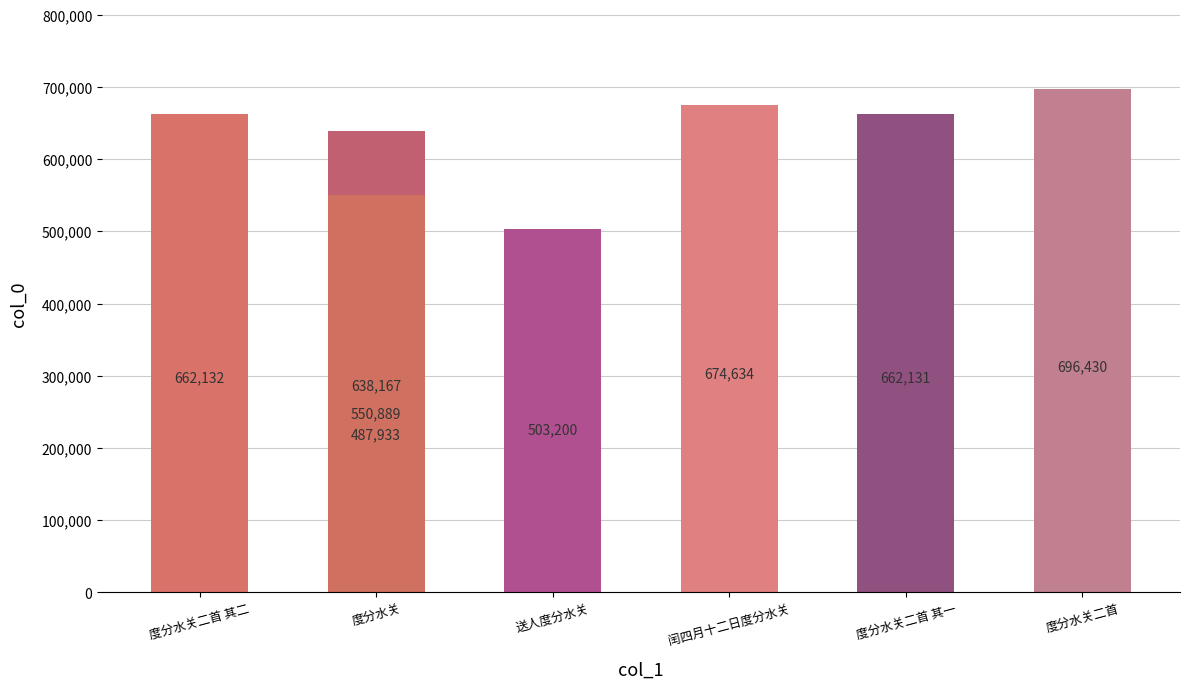

What is the sum of all values?

4875516